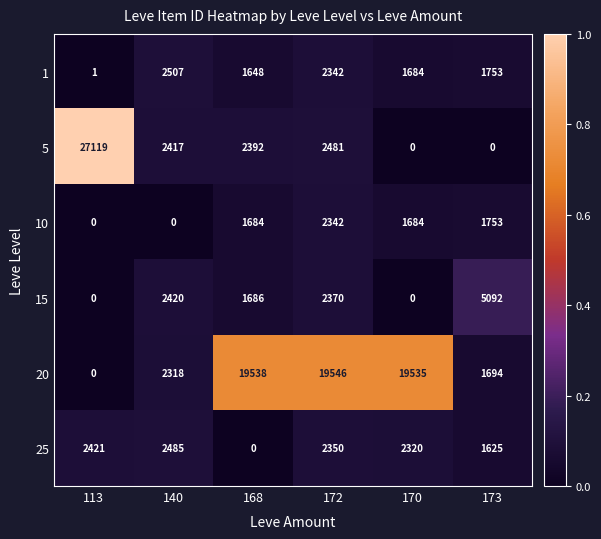

At how many categories does at least one series exceed 0?

6